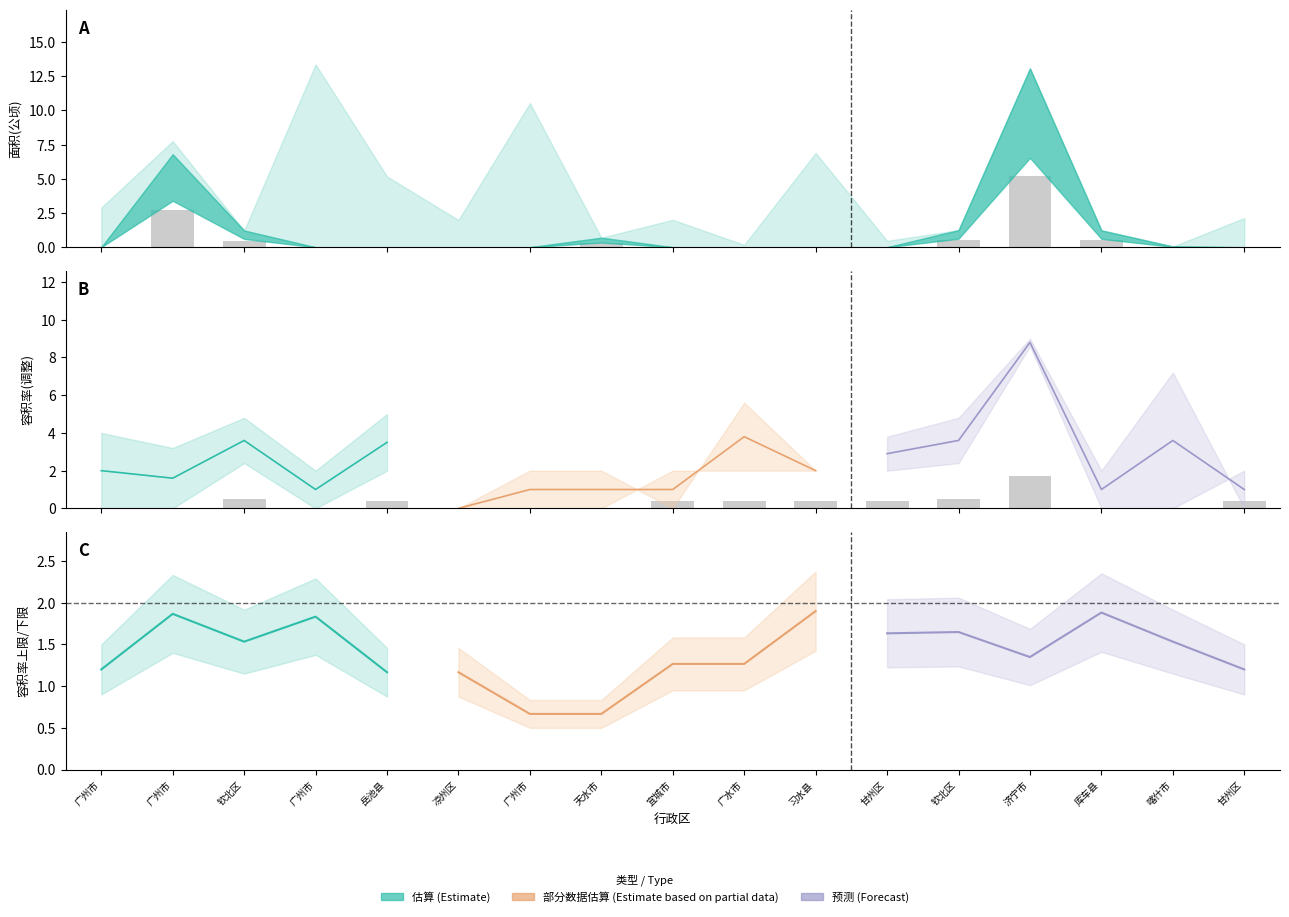

Between 钦北区 and 库车县, which series saw the biggest shift?

约定容积率下限